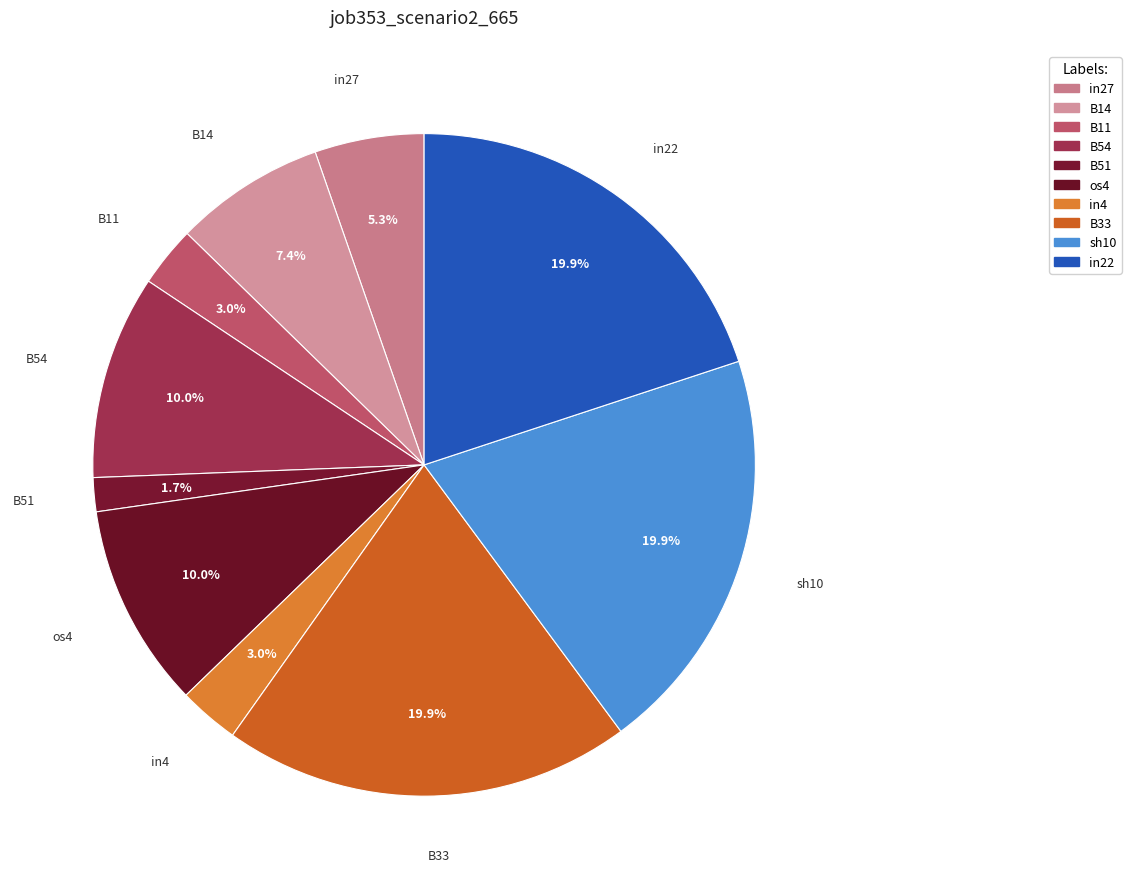

True or false: B14 accounts for 7% of the total.

True